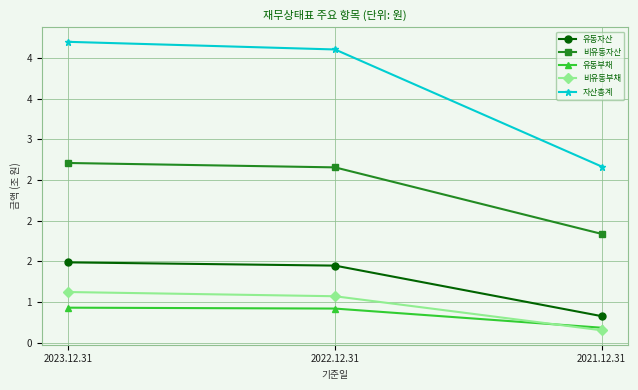

Is this an area chart (filled region under the line)?

No